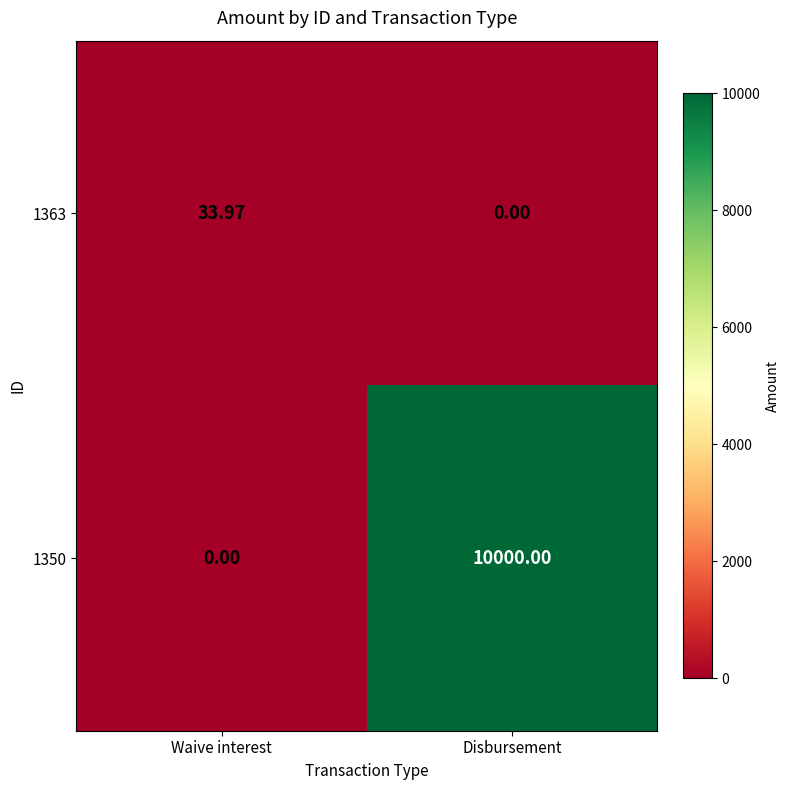

Rank the categories by 1363 value from highest to lowest.

Waive interest, Disbursement